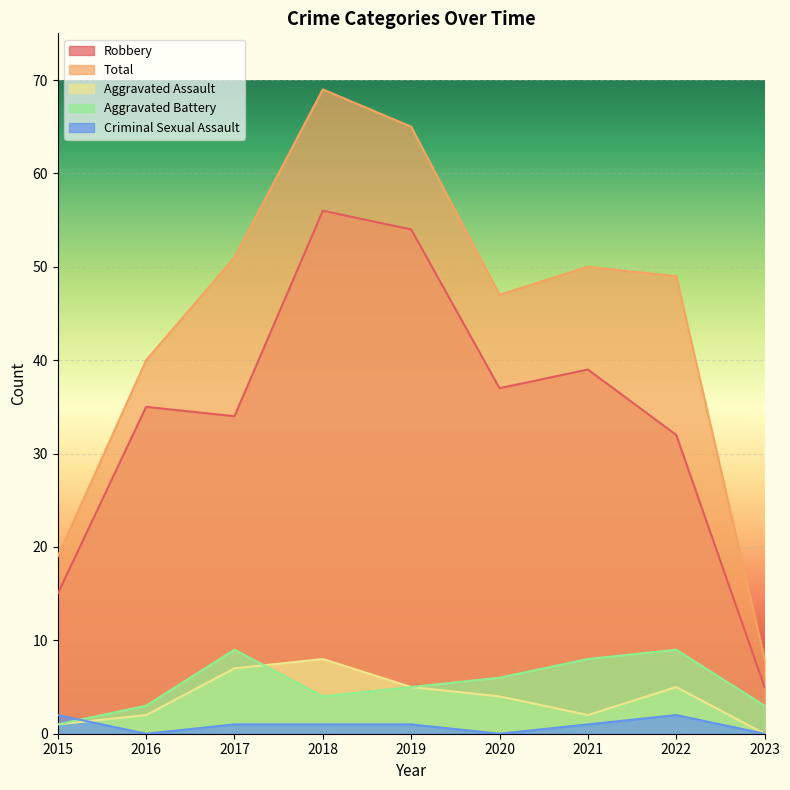

How many Criminal Sexual Assault values are between 0 and 1?

7